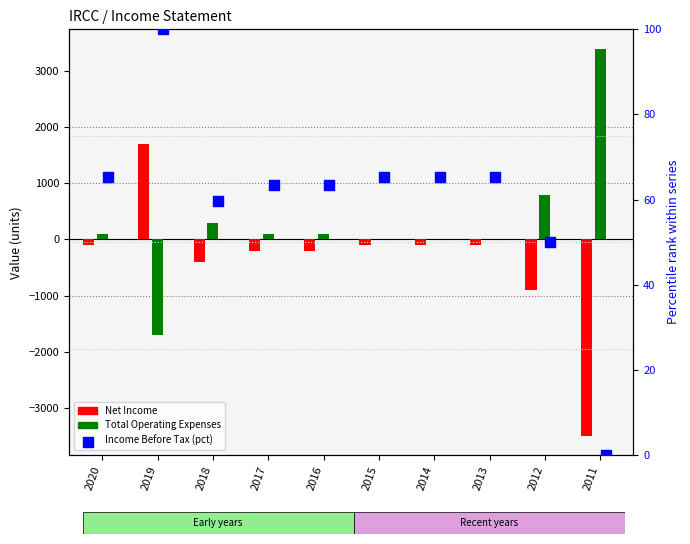

What are all the series names shown in the legend?

Net Income, Total Operating Expenses, Income Before Tax (pct)